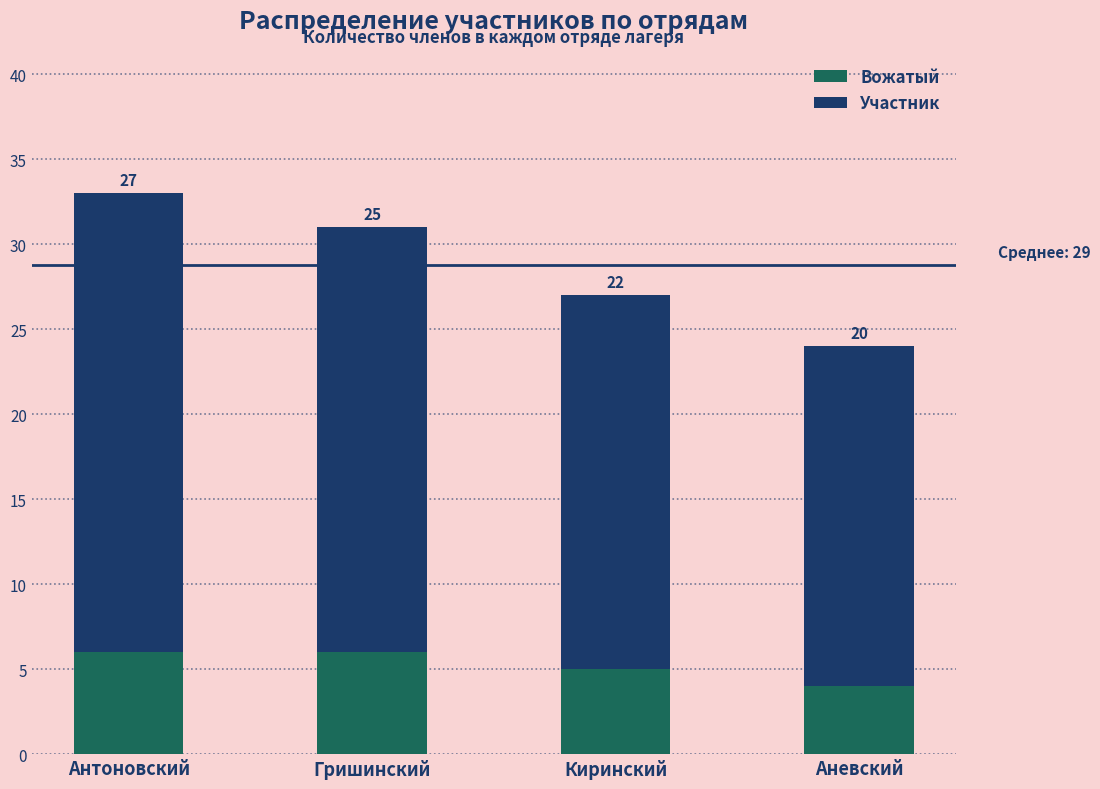

Reading left to right, what are the values for Вожатый?

Антоновский=6	Гришинский=6	Киринский=5	Аневский=4